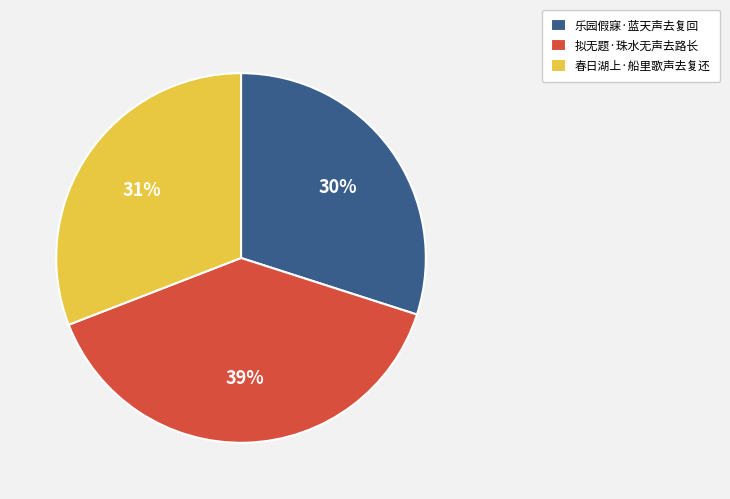

The 拟无题·珠水无声去路长 slice represents 39% of the pie. True or false?

True